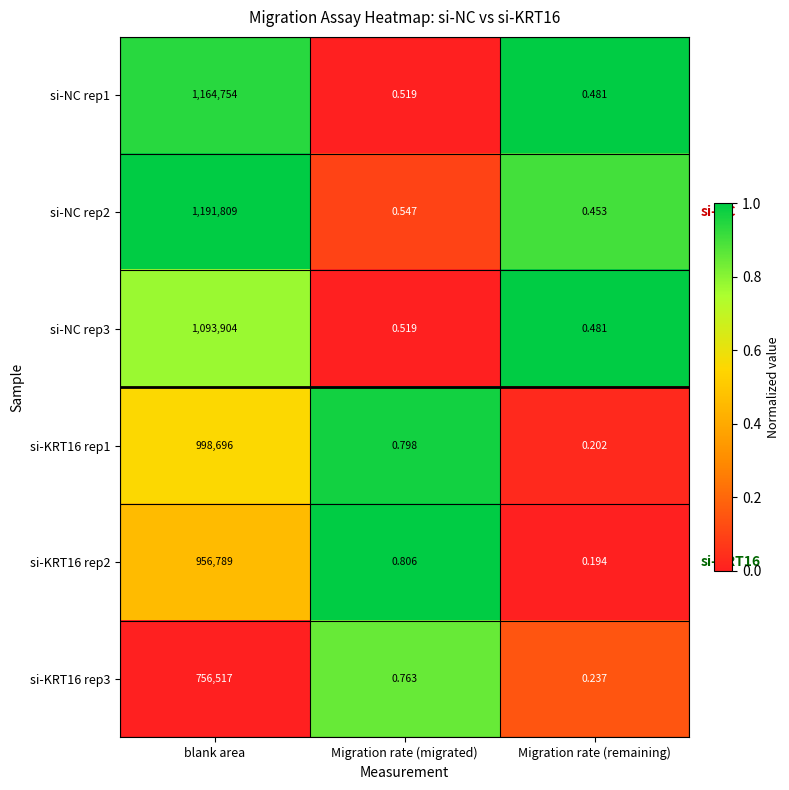

Where is si-KRT16 rep2 nearest to the value 478394?

Migration rate (migrated)